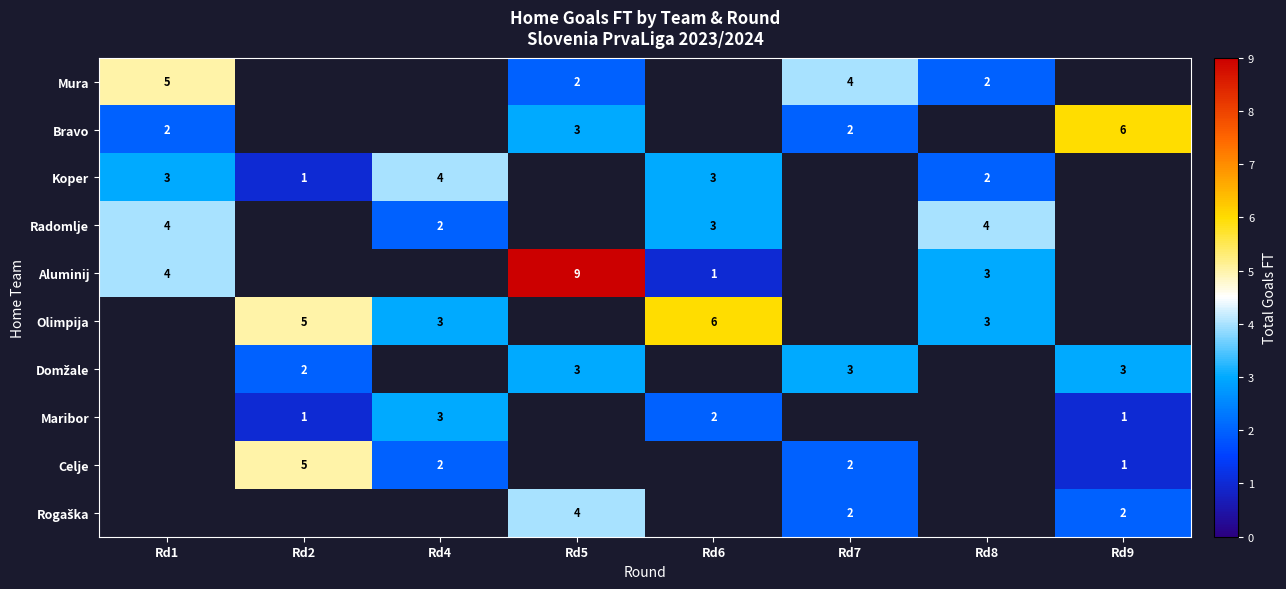

What is the maximum value shown in the chart?

9.0